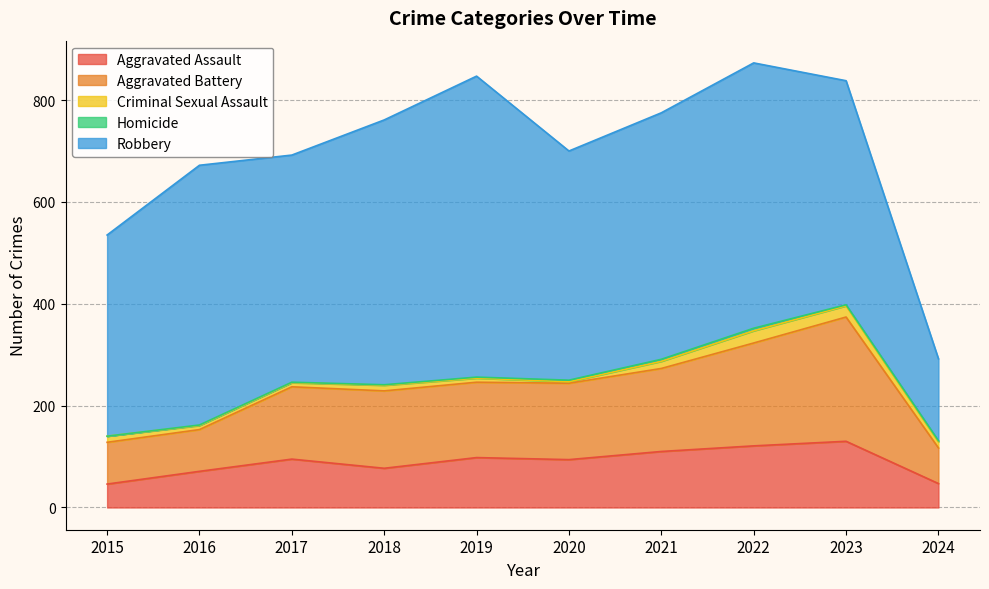

Which series has the largest range (max minus min)?

Robbery